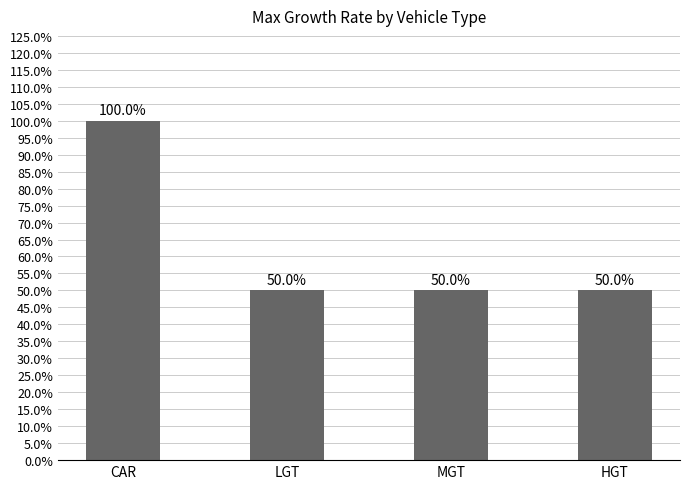

What is the greatest value displayed?

1.0